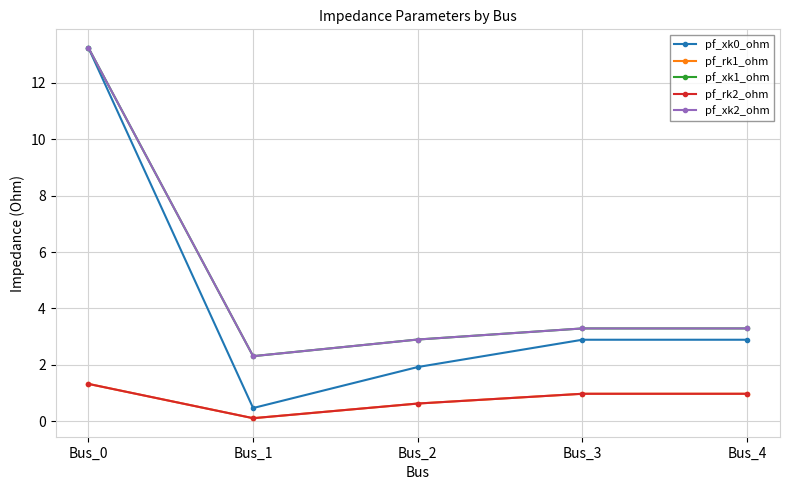

Which has a higher value, Bus_2 or Bus_4?

Bus_4